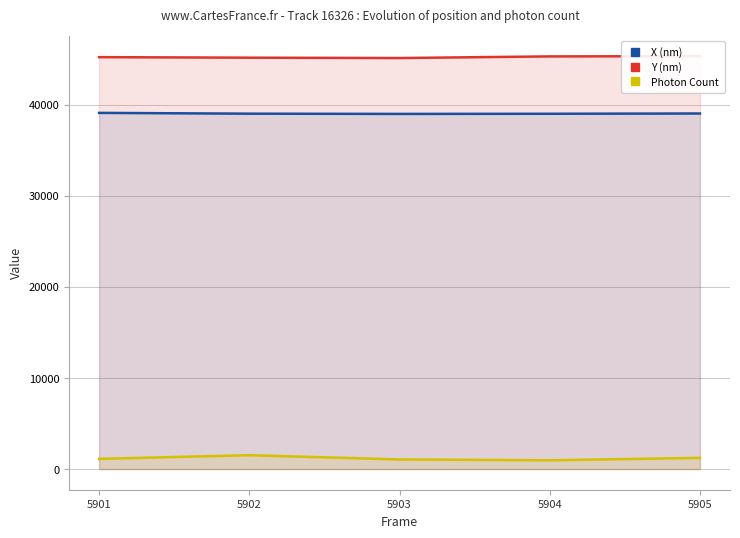

True or false: X (nm) and Y (nm) intersect in this chart.

False